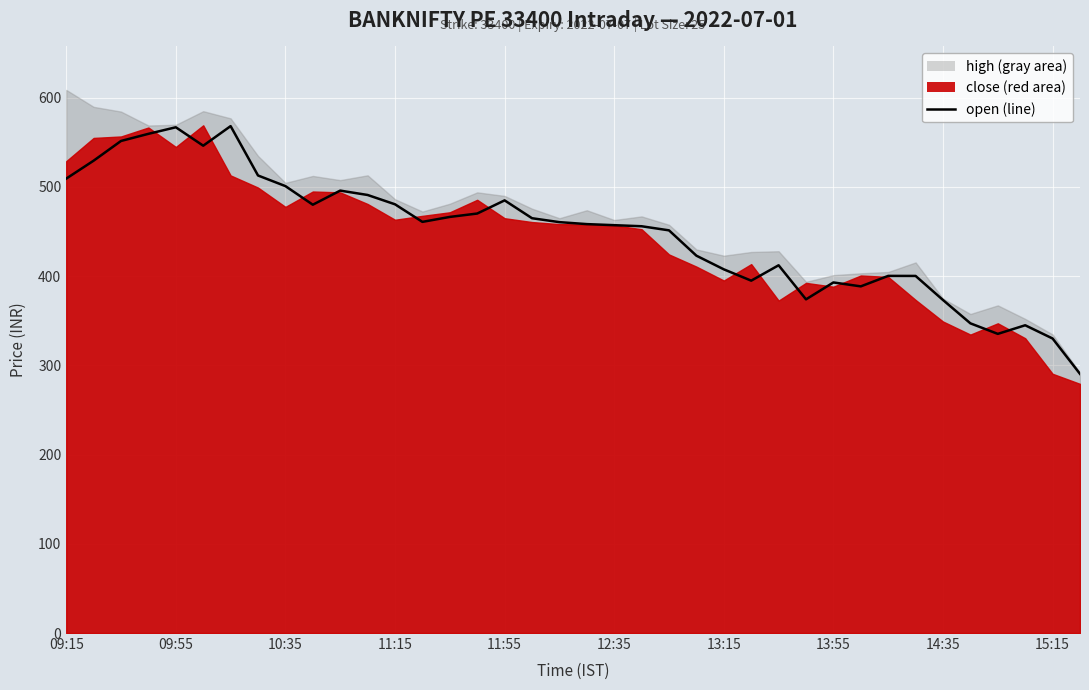

Where is the data nearest to the value 429?

23